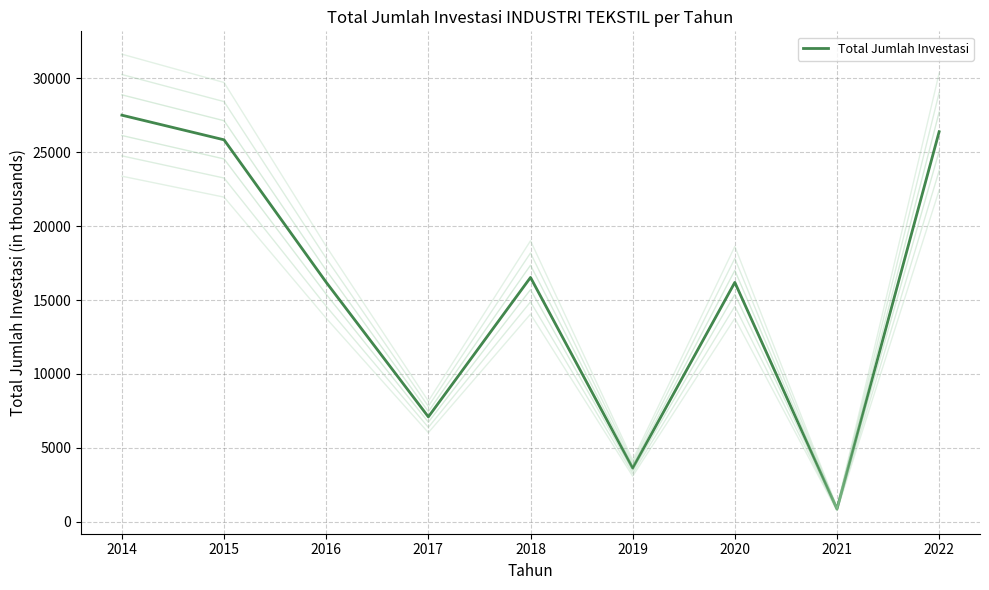

Reading right to left, what are all the values shown in this chart?

26373.8	876.8	16190.5	3638.0	16525.4	7100.8	16198.0	25828.4	27493.4